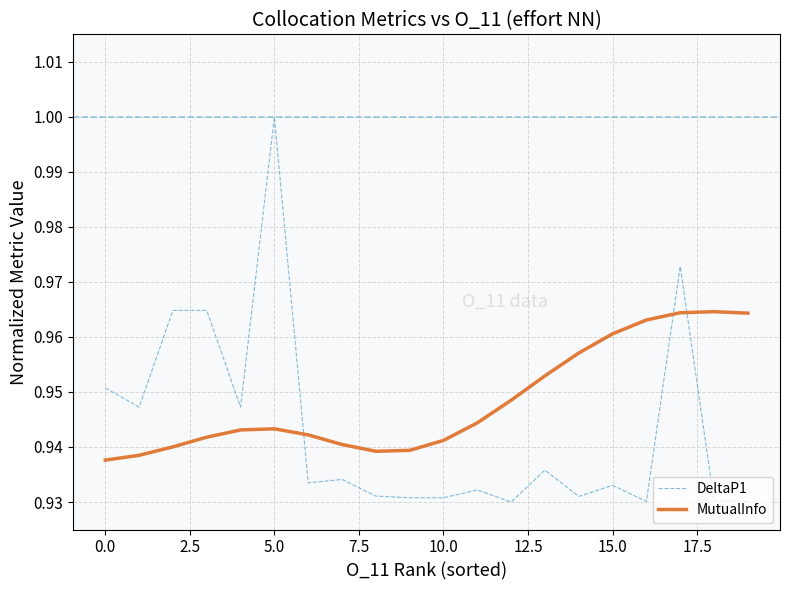

Which series has the largest range (max minus min)?

DeltaP1